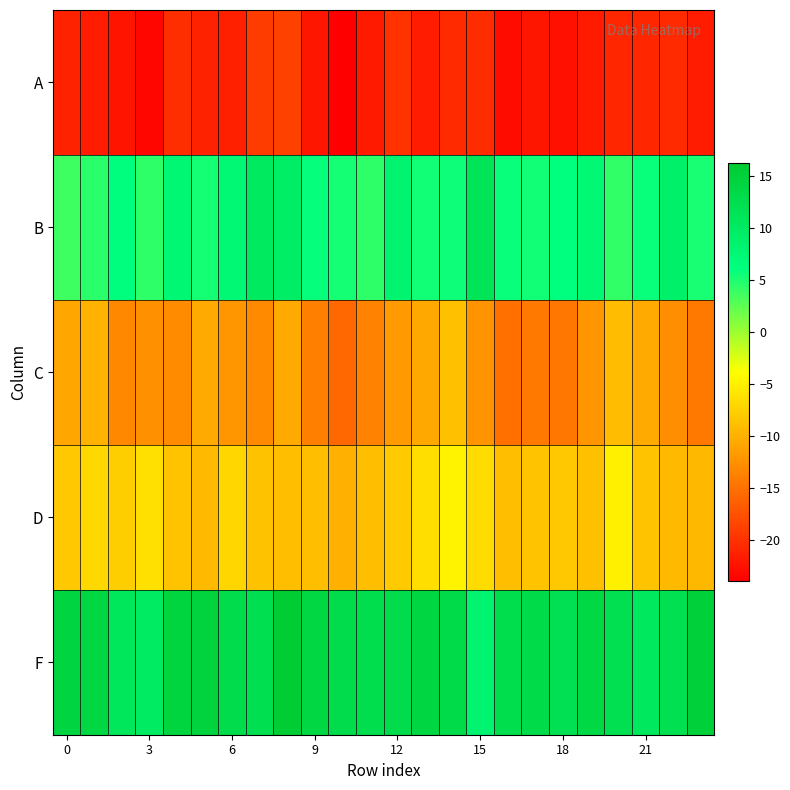

Count the number of categories in the chart.

24